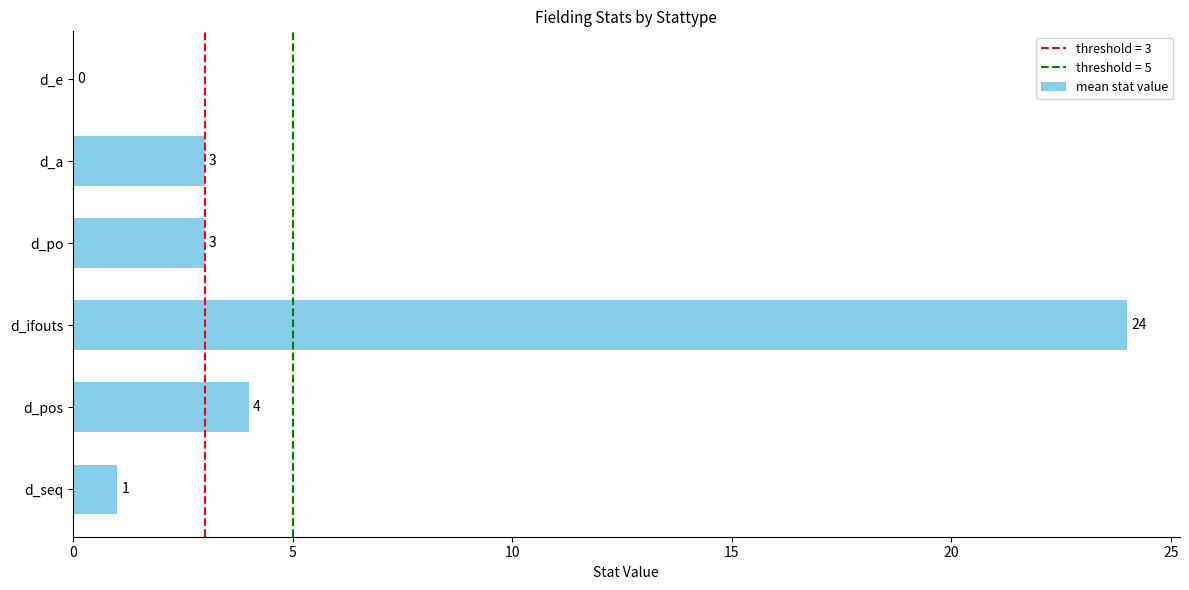

What is the sum of all values?

35